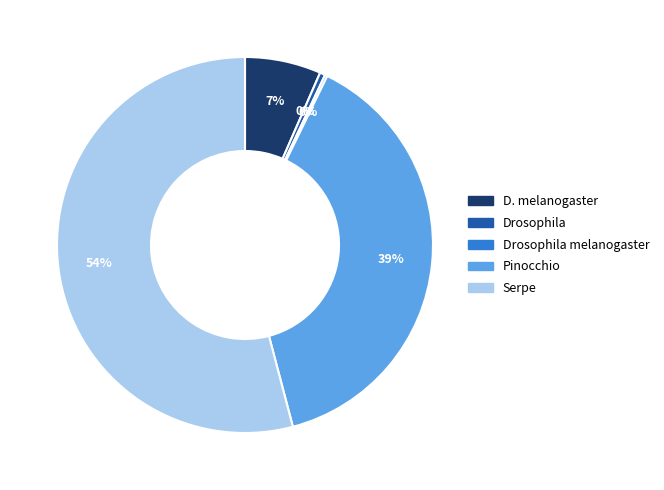

To the nearest percent, what is the average slice percentage?

20%